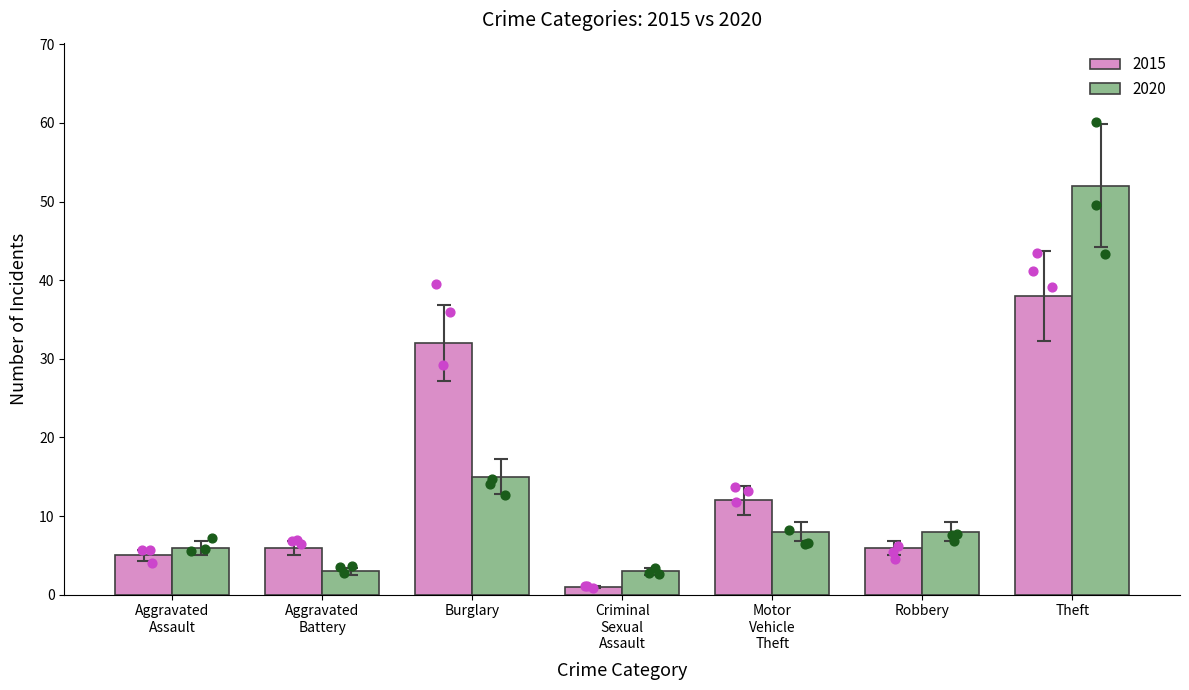

Is the value of 2020 at Aggravated Battery greater than the value of 2015 at Robbery?

No